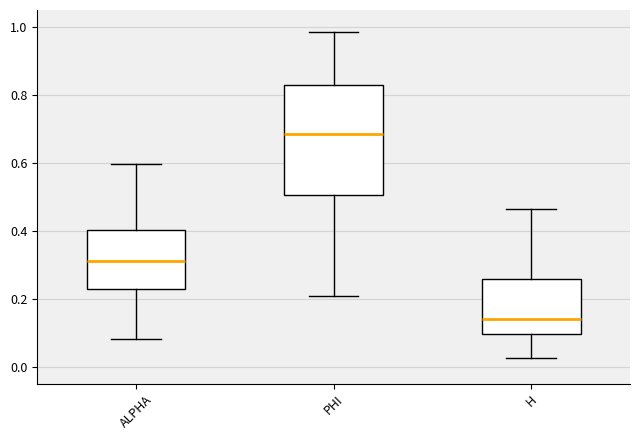

Which box is the tallest, from its lower edge to its upper edge?

PHI